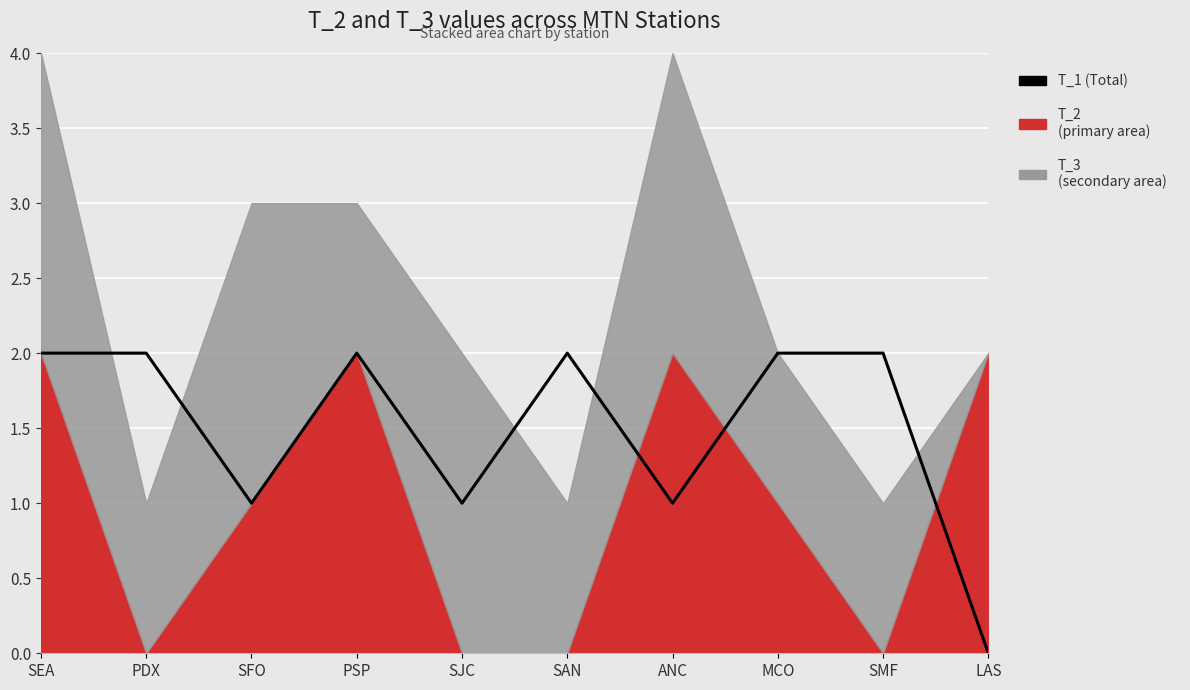

Reading right to left, extract all data points from this chart.

LAS=0	SMF=2	MCO=2	ANC=1	SAN=2	SJC=1	PSP=2	SFO=1	PDX=2	SEA=2